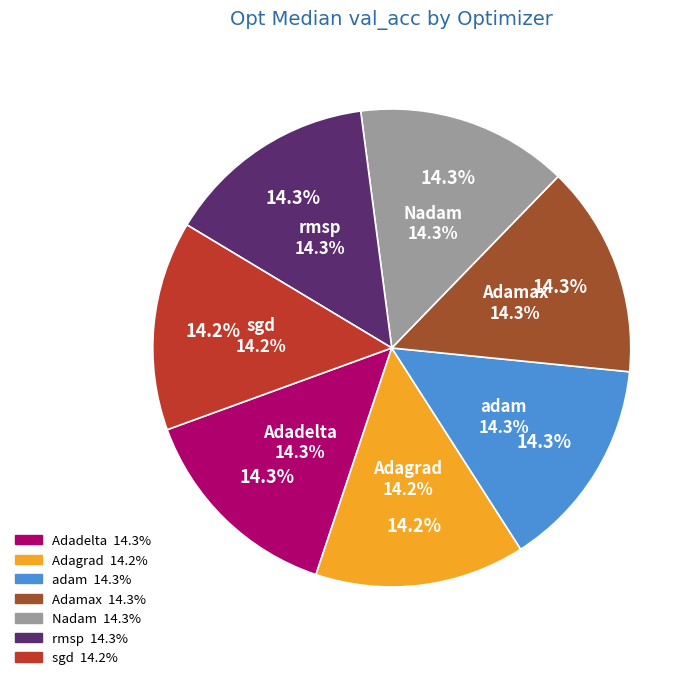

To the nearest percent, what is the average slice percentage?

14%